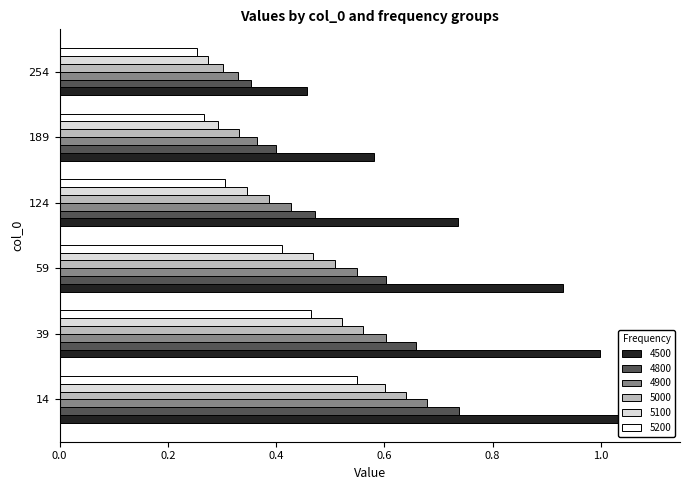

True or false: 5000 has a value of 0.1 at 124.

False